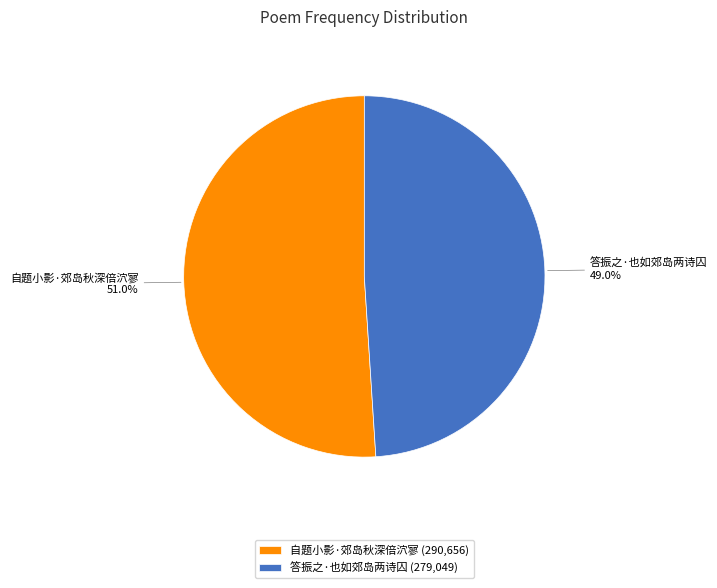

Which slice represents more than half of the pie?

自题小影·郊岛秋深倍泬寥